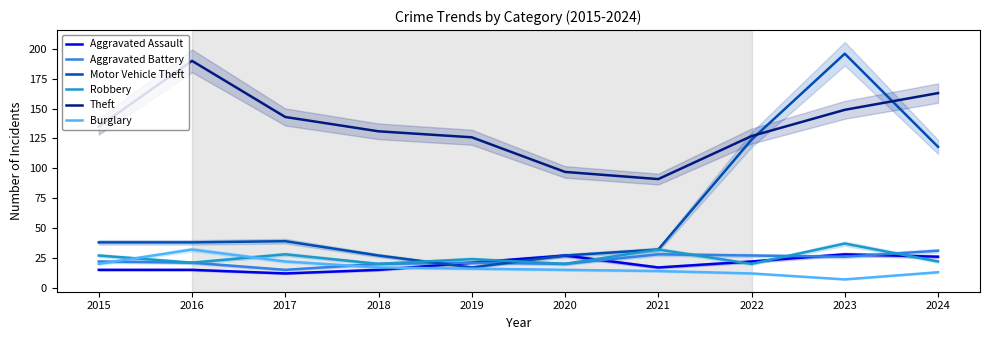

What is the value of the Theft point at the 8th from the left?

127